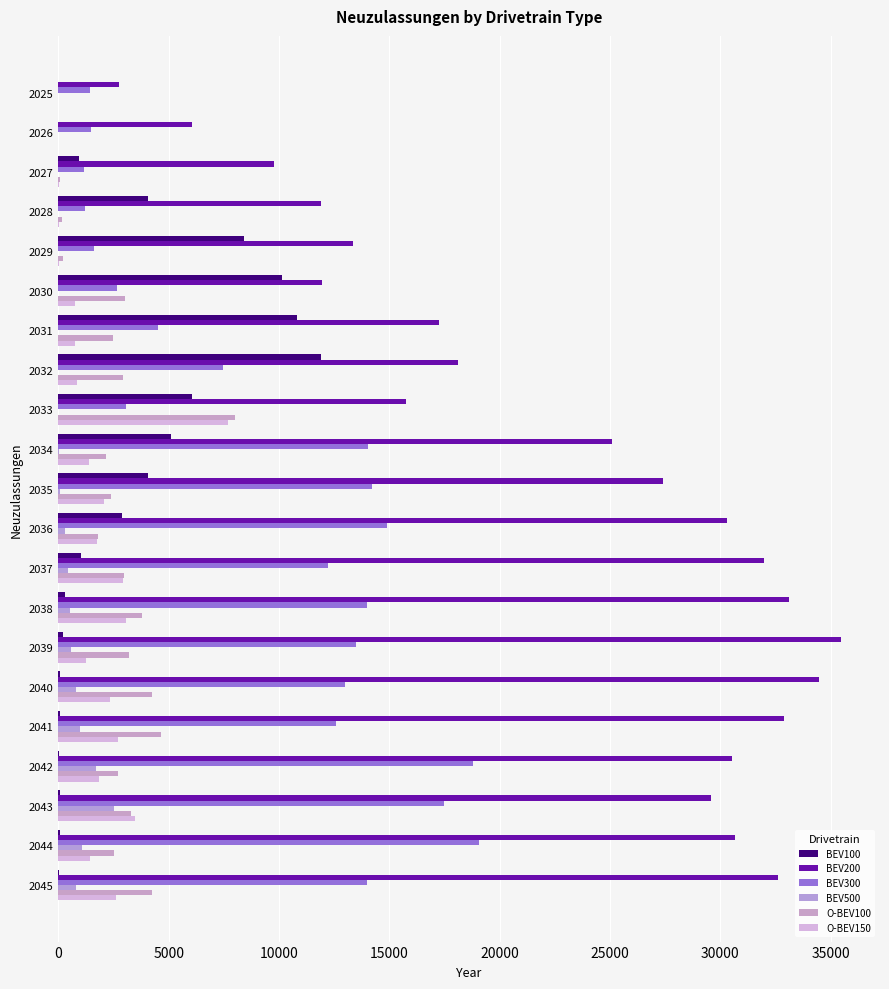

How many values in the BEV300 series exceed 12594?

11